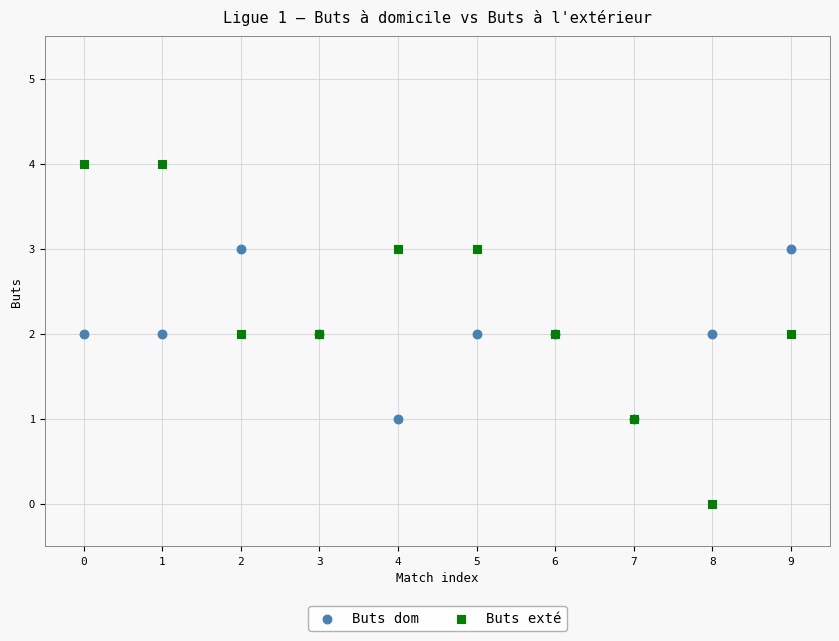

Which series reaches the minimum Y coordinate?

Buts exté